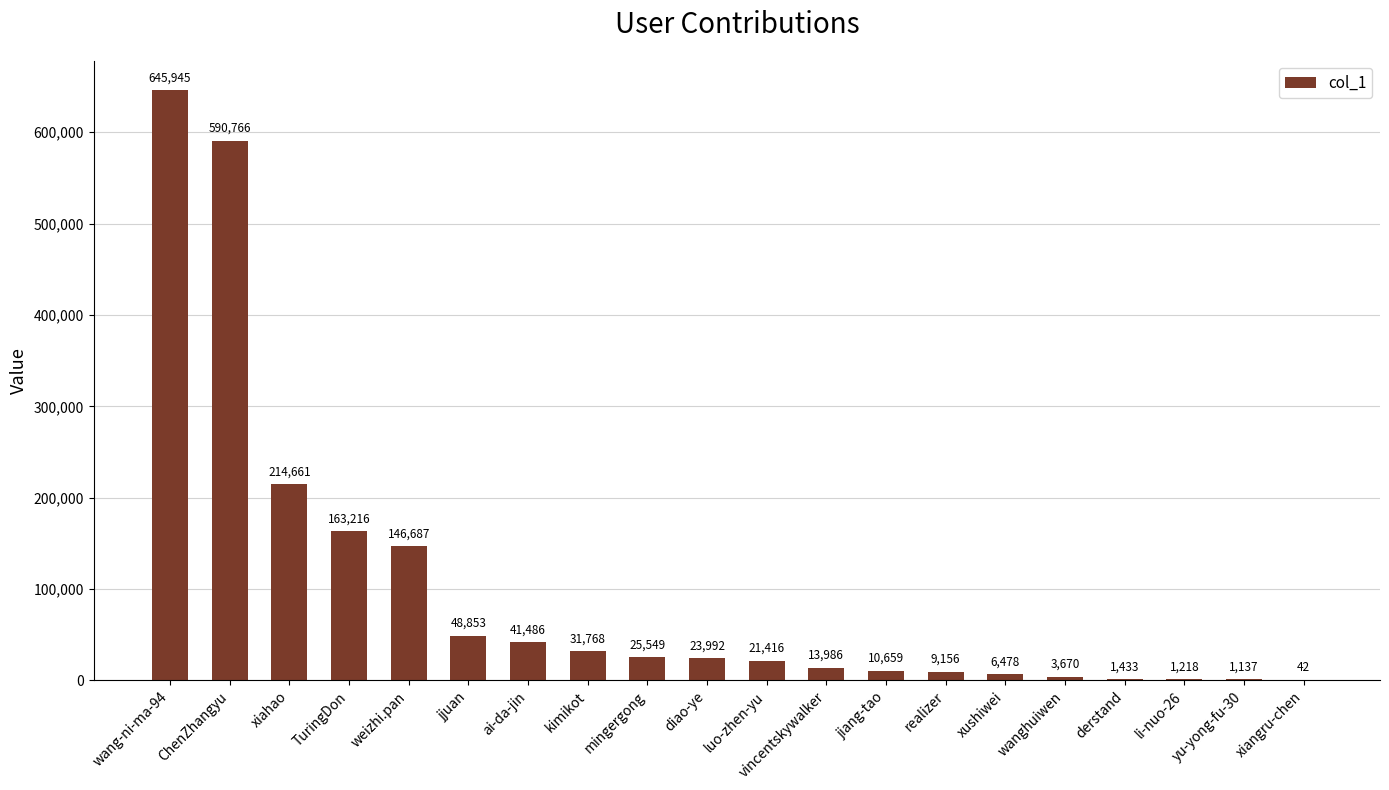

What is the average value?

100106